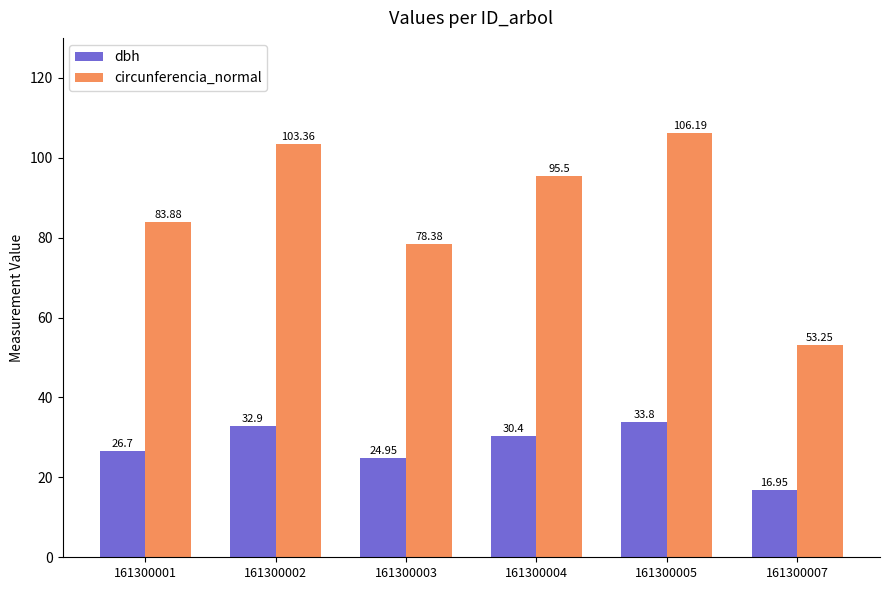

Rank the series by their maximum value, from lowest to highest.

dbh, circunferencia_normal